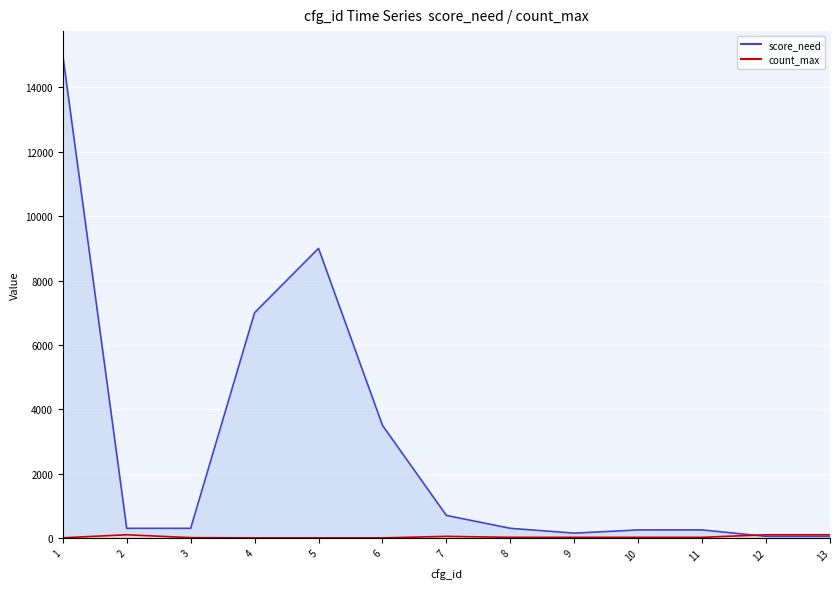

True or false: score_need and count_max cross at least once.

True